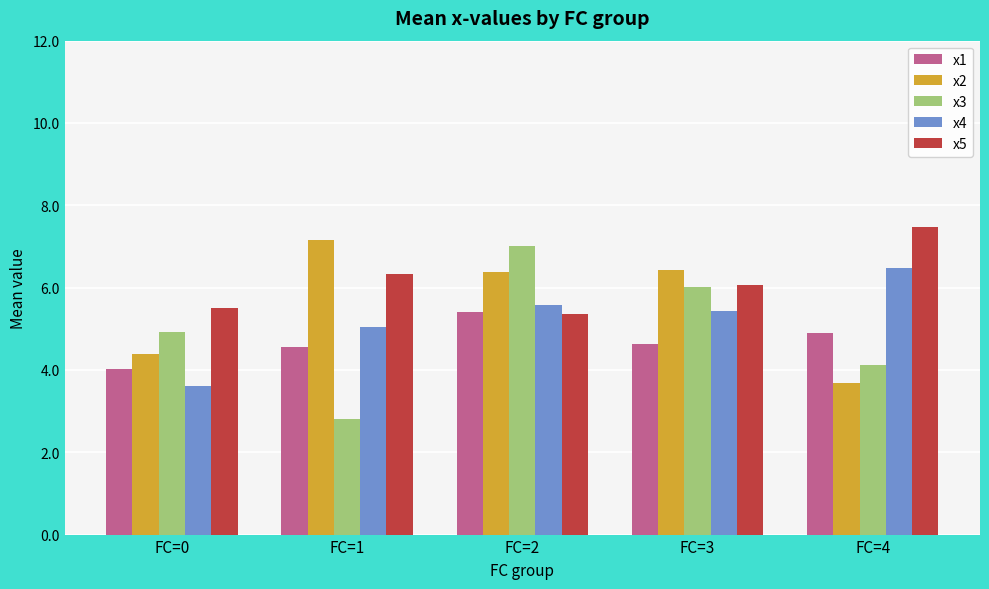

What are all the series names shown in the legend?

x1, x2, x3, x4, x5